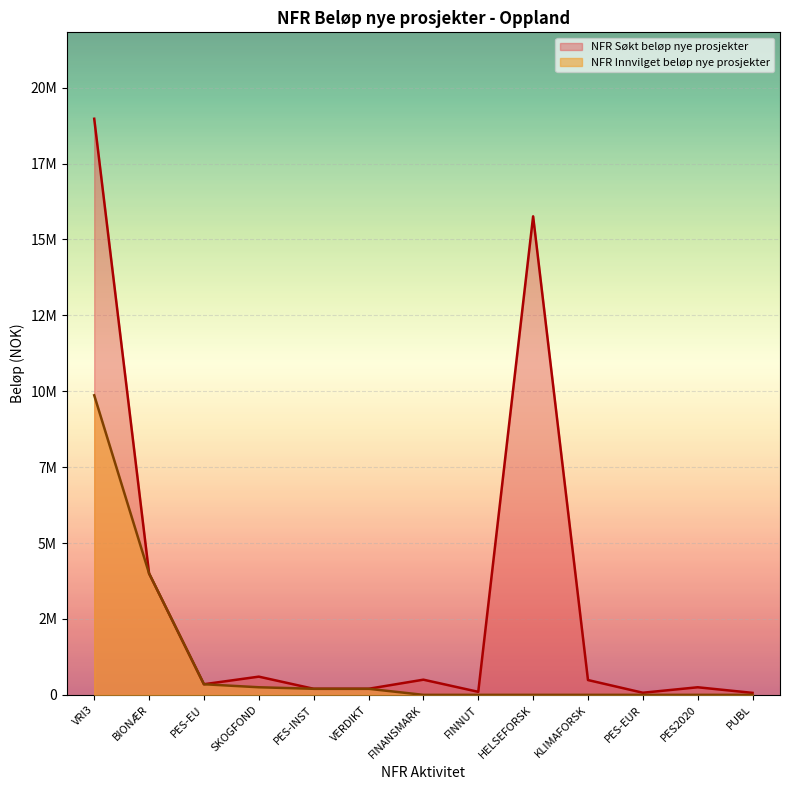

True or false: NFR Søkt beløp nye prosjekter and NFR Innvilget beløp nye prosjekter cross at least once.

False